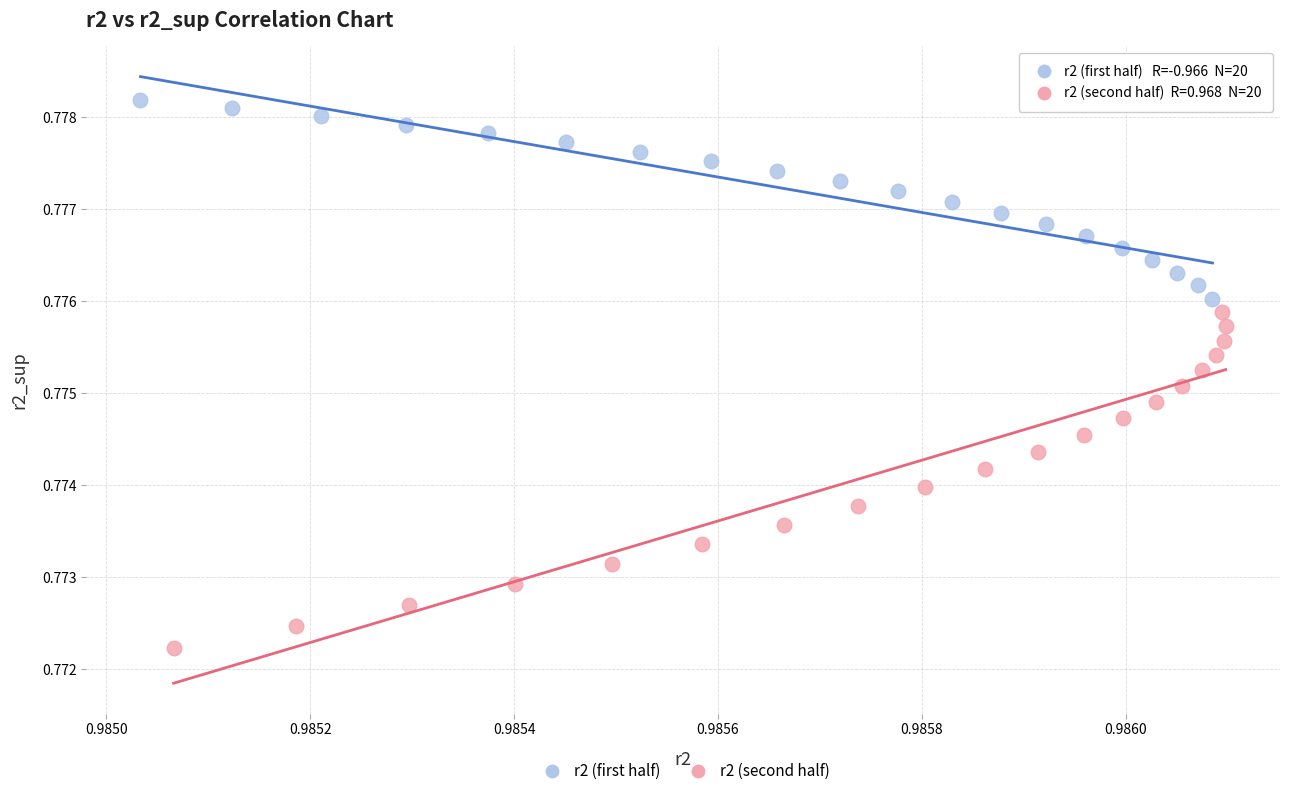

Which series has the widest spread of Y values?

r2 (second half)